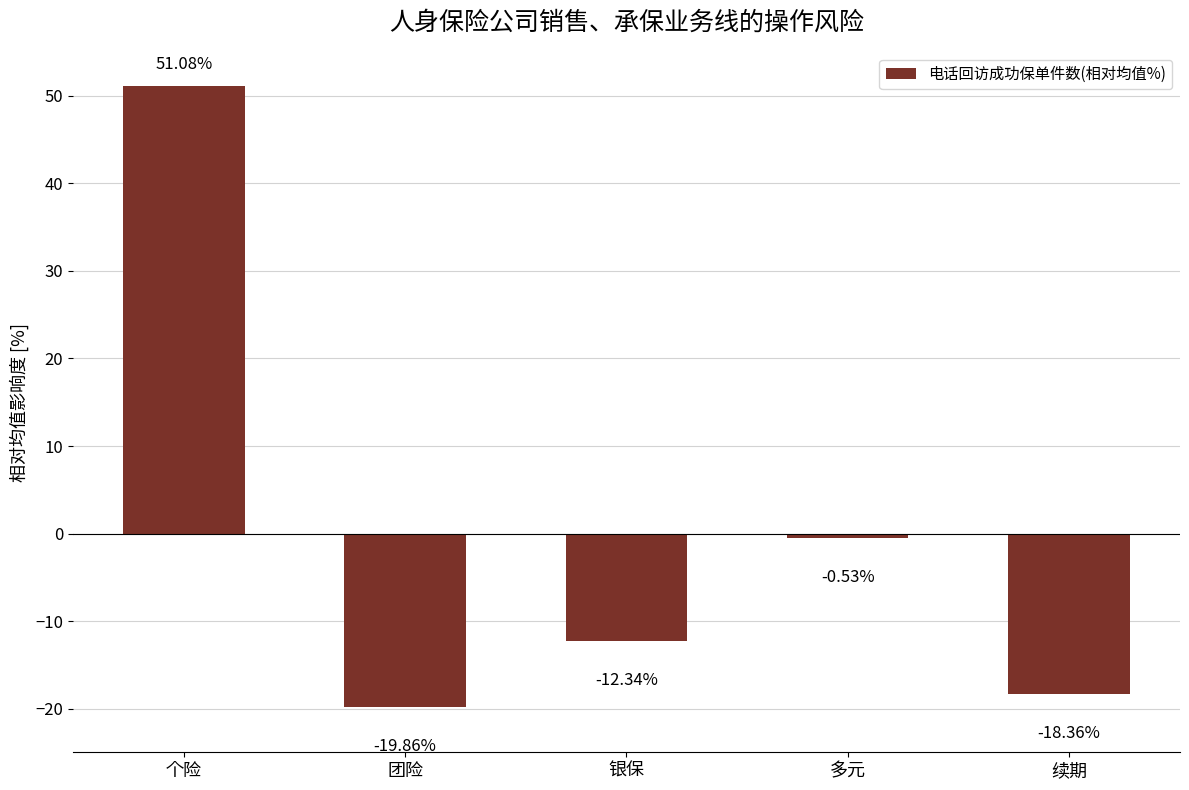

How many values are below zero?

4